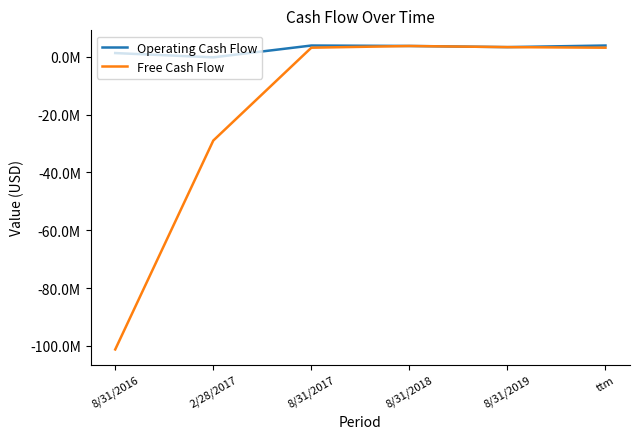

True or false: Operating Cash Flow and Free Cash Flow intersect in this chart.

False